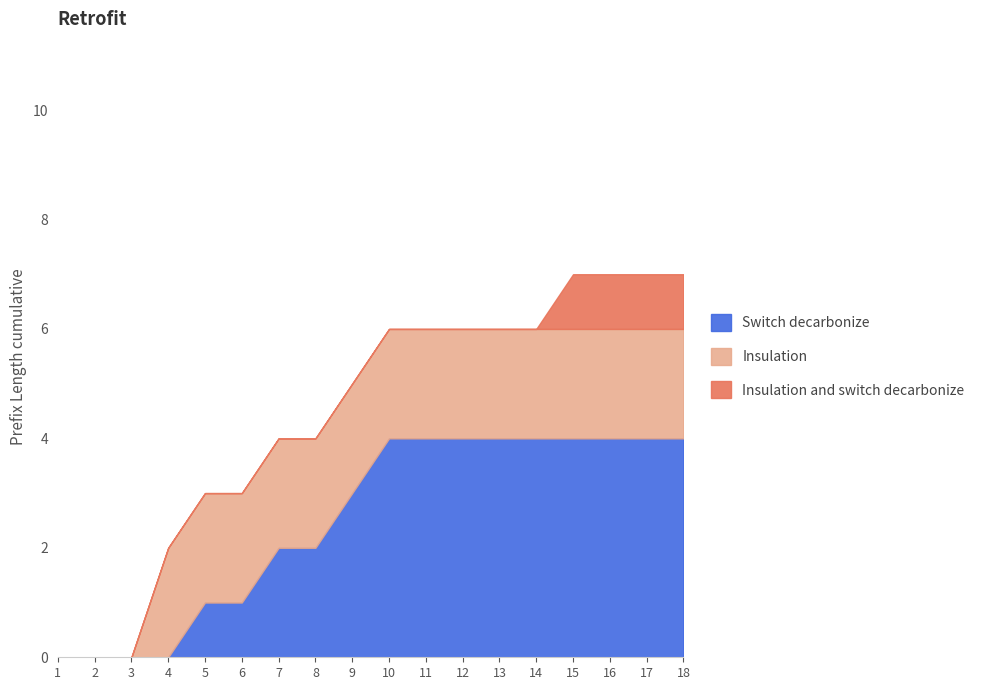

The value of Switch decarbonize at 10 is 4. True or false?

True